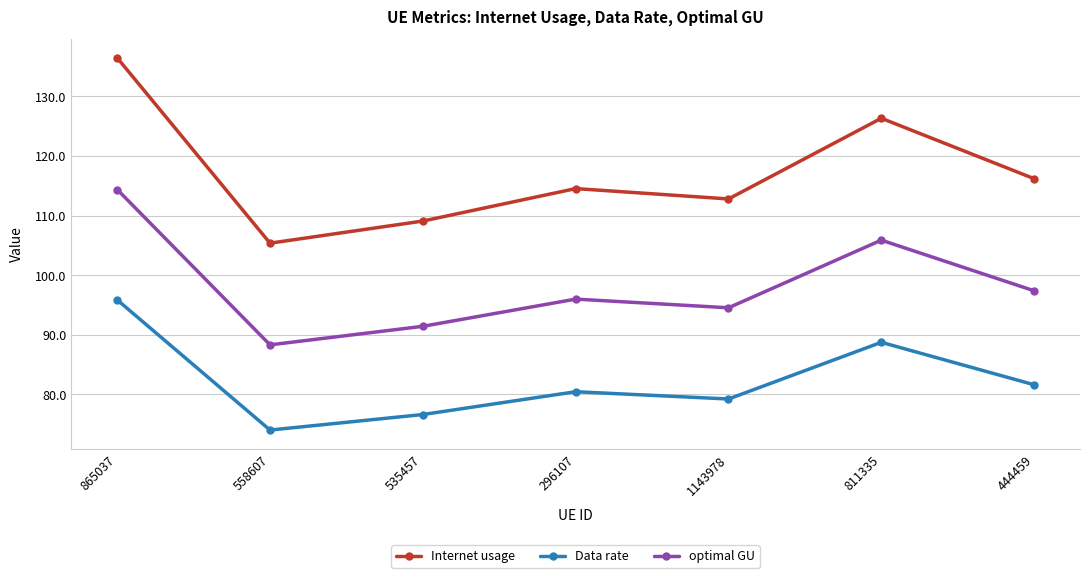

True or false: optimal GU and Data rate intersect in this chart.

False